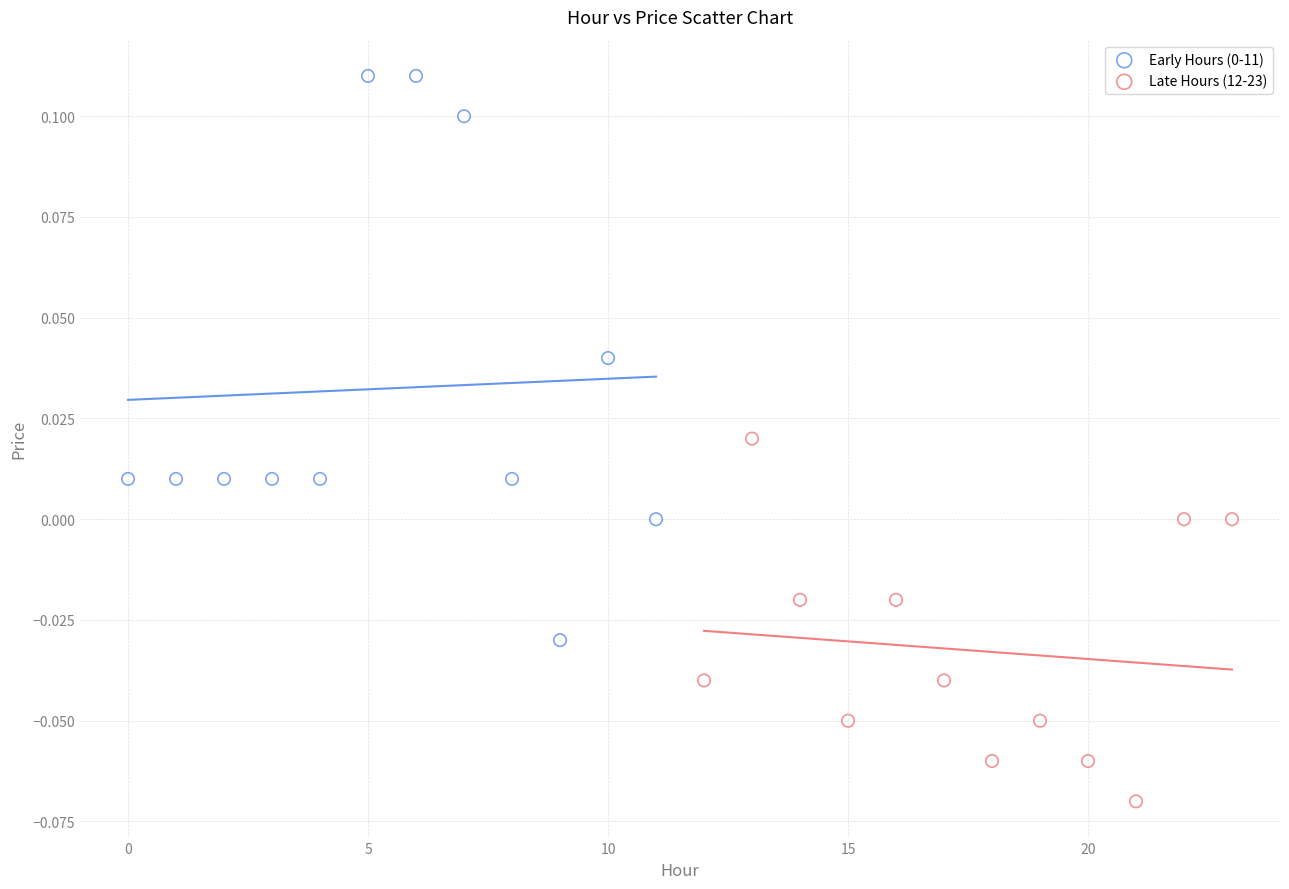

Which series contains the lowest Y value?

Late Hours (12-23)